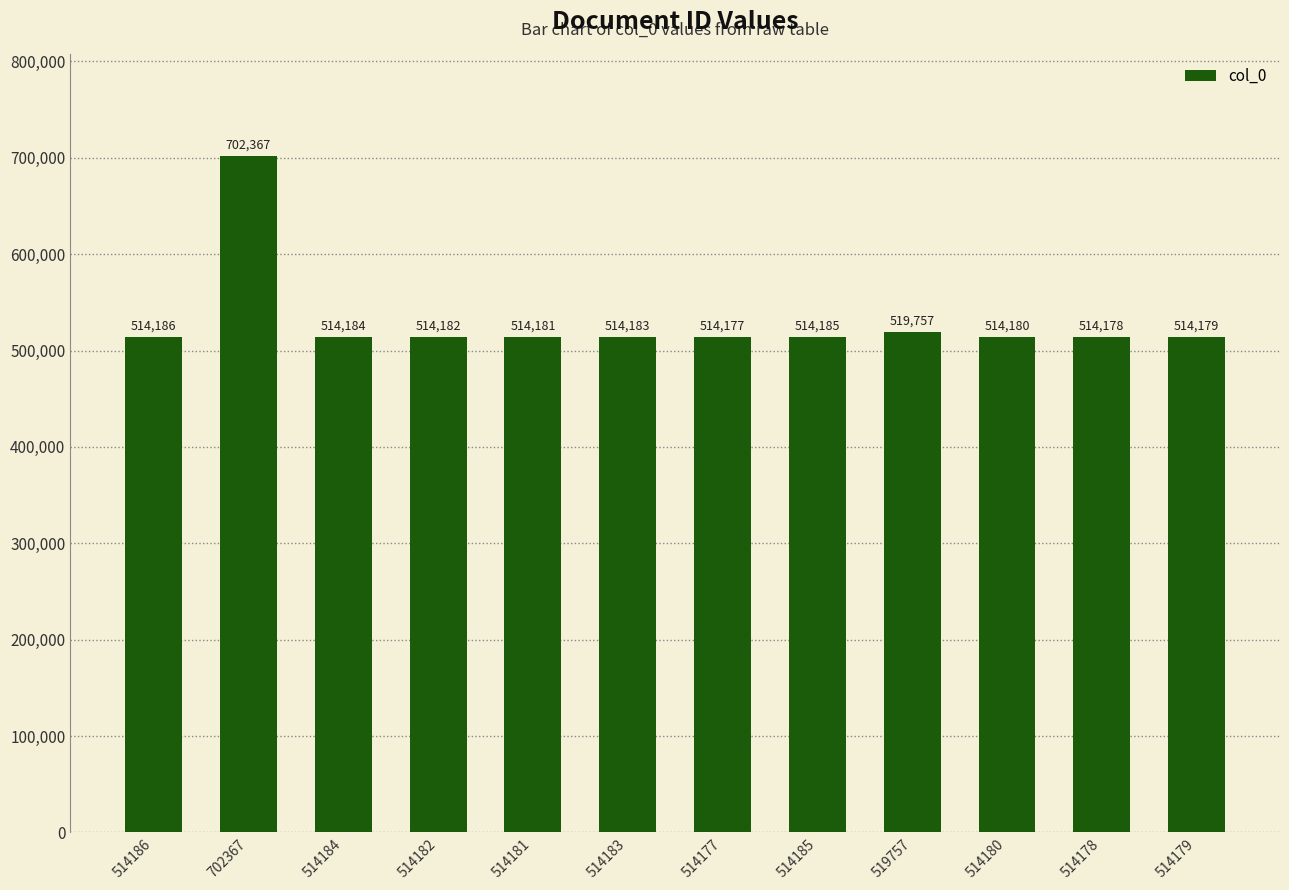

What position from the right is 514178?

2